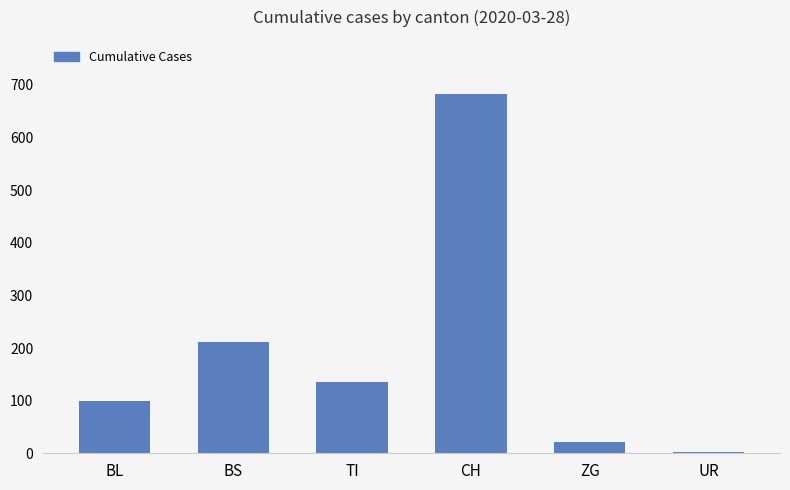

Read the value at UR.

3